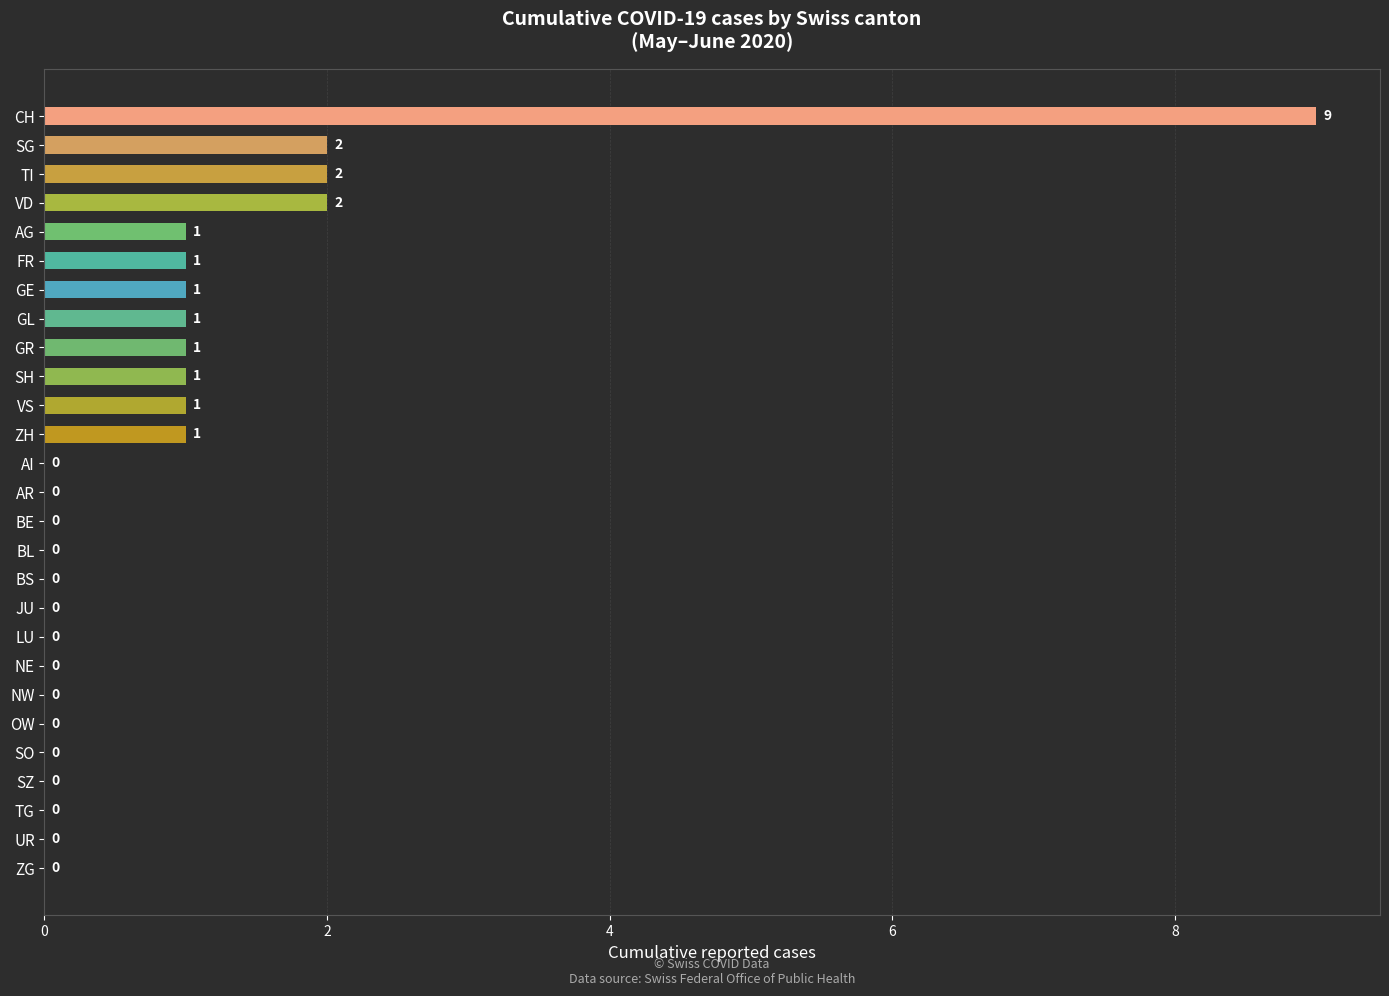

What is the sum of all values?

23